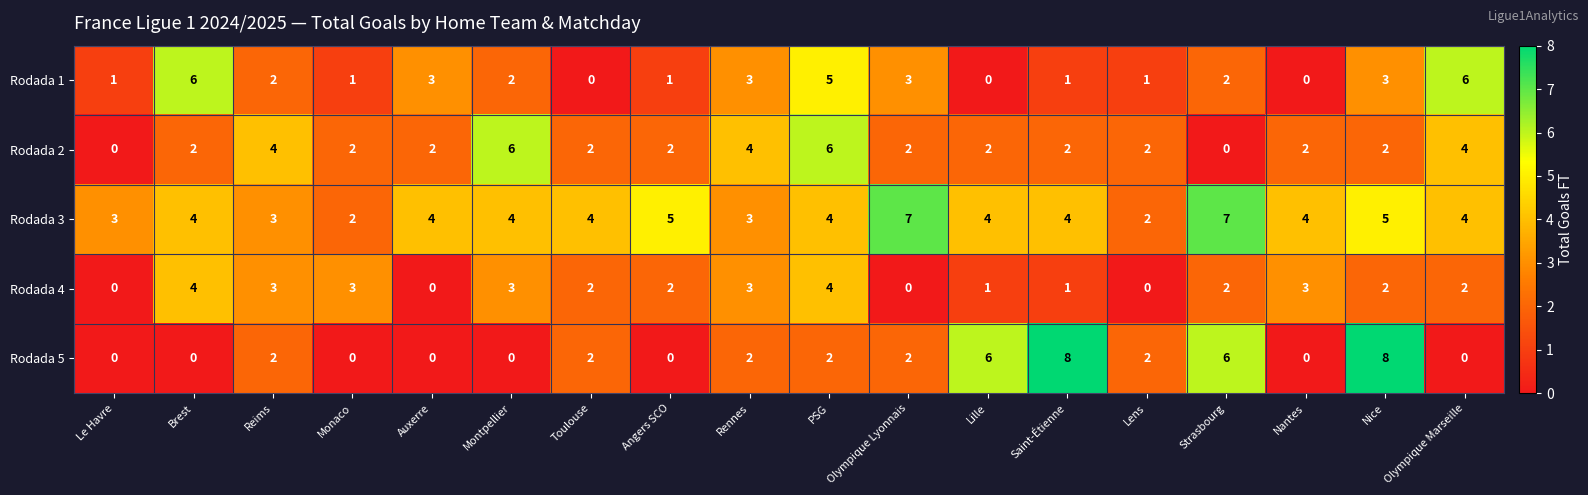

At which category is the sum across all series the highest?

PSG